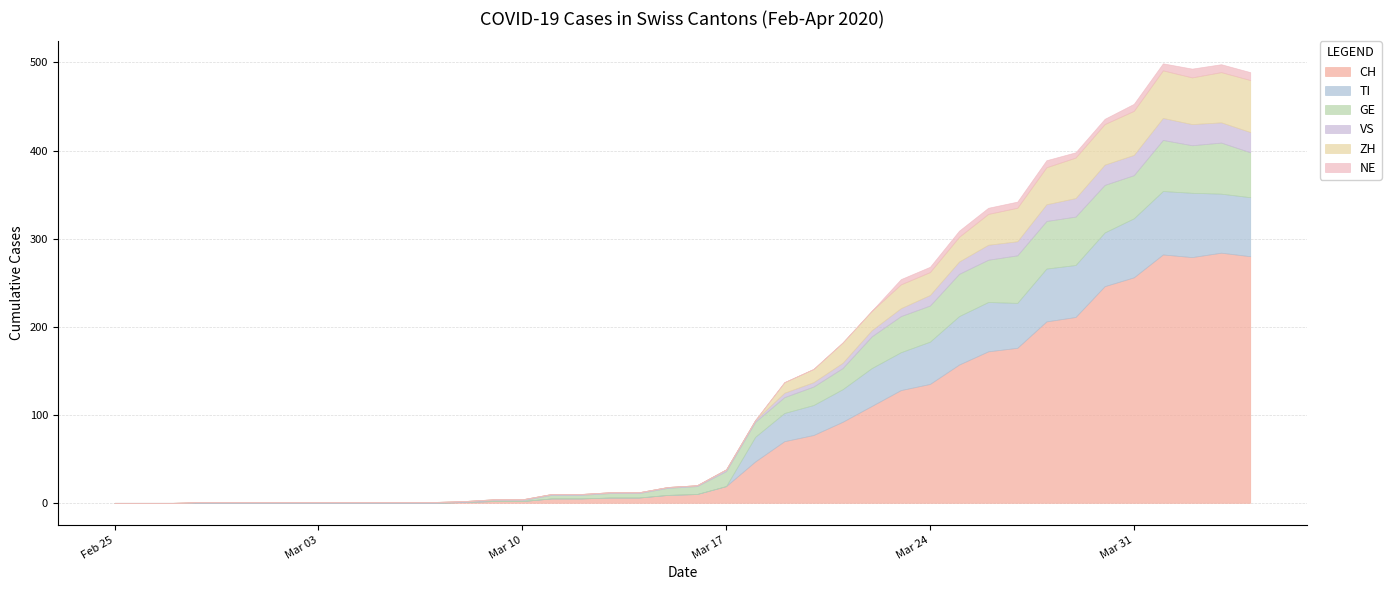

What is the value of the CH point at the 22nd from the left?

19